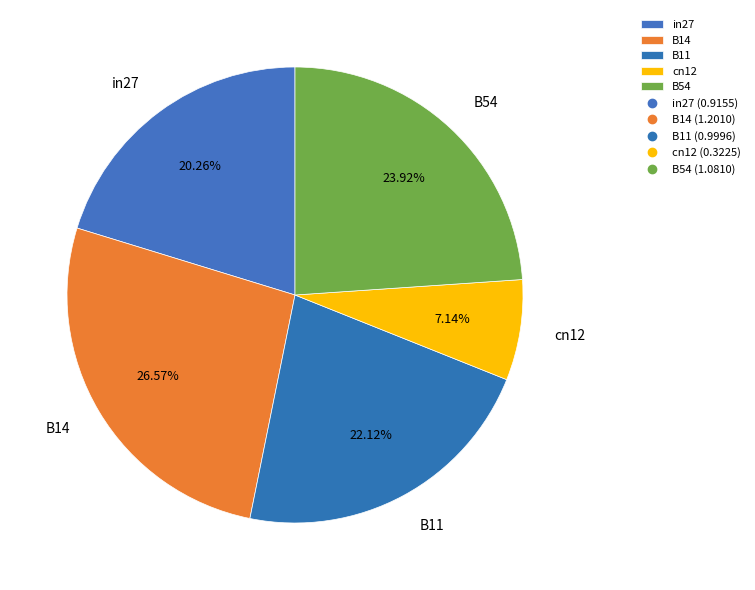

What is the smallest slice in the pie chart?

cn12